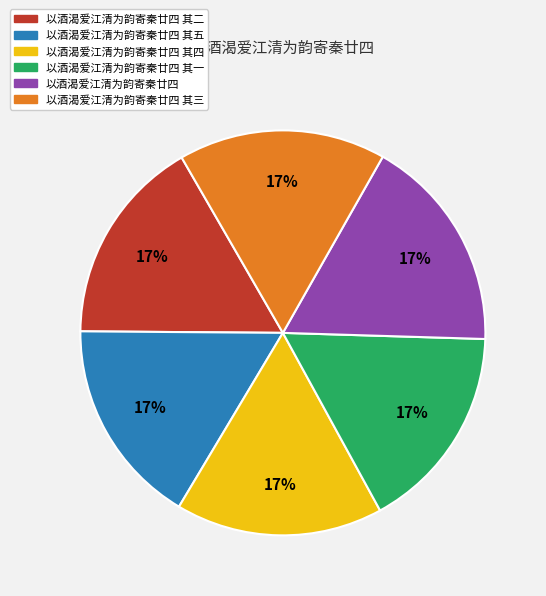

How many segments does this pie chart have?

6